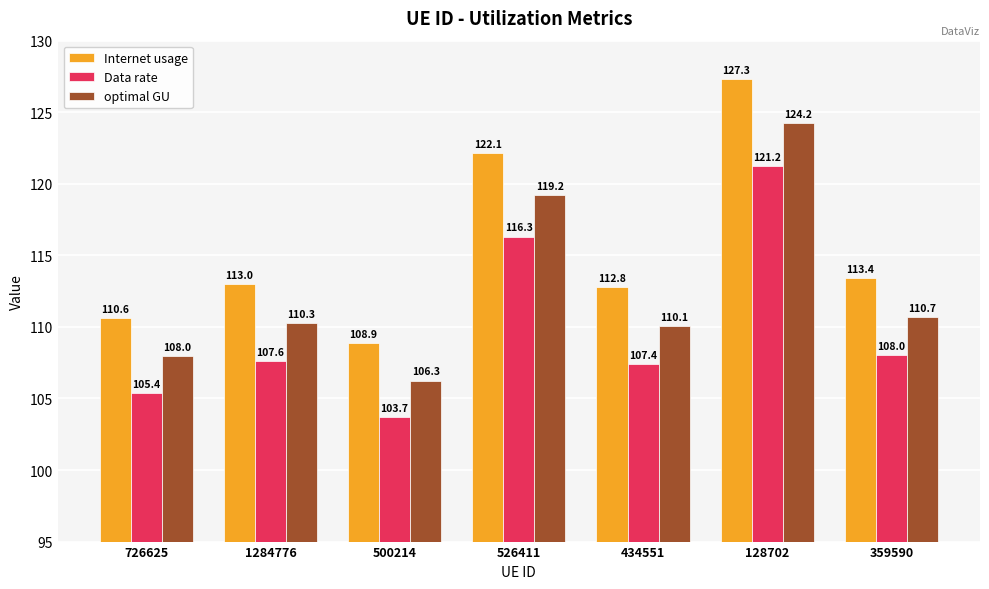

The value of Data rate at 500214 is 103.7. True or false?

True